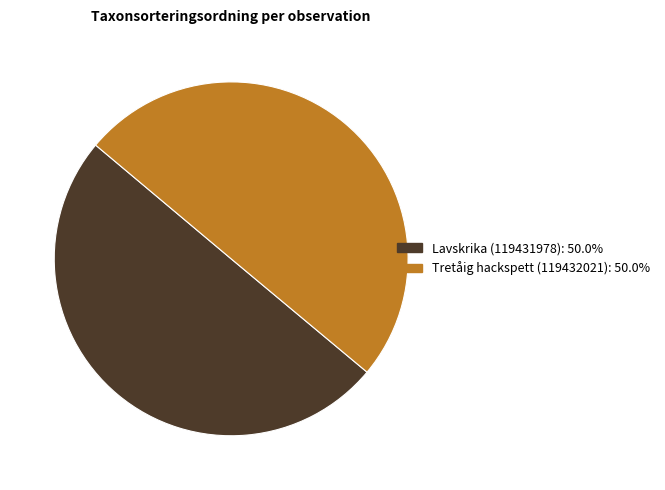

Combined, do Tretåig hackspett (119432021) and Lavskrika (119431978) account for over 50%?

Yes